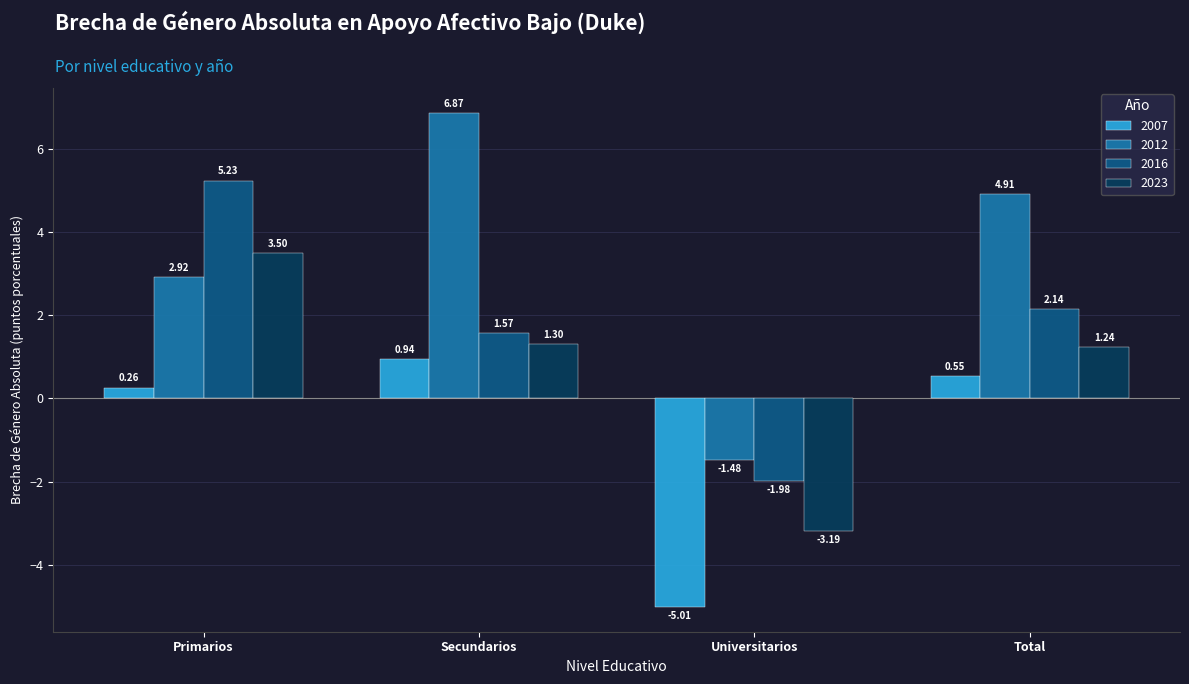

At Primarios, list the series in order from smallest to largest.

2007, 2012, 2023, 2016